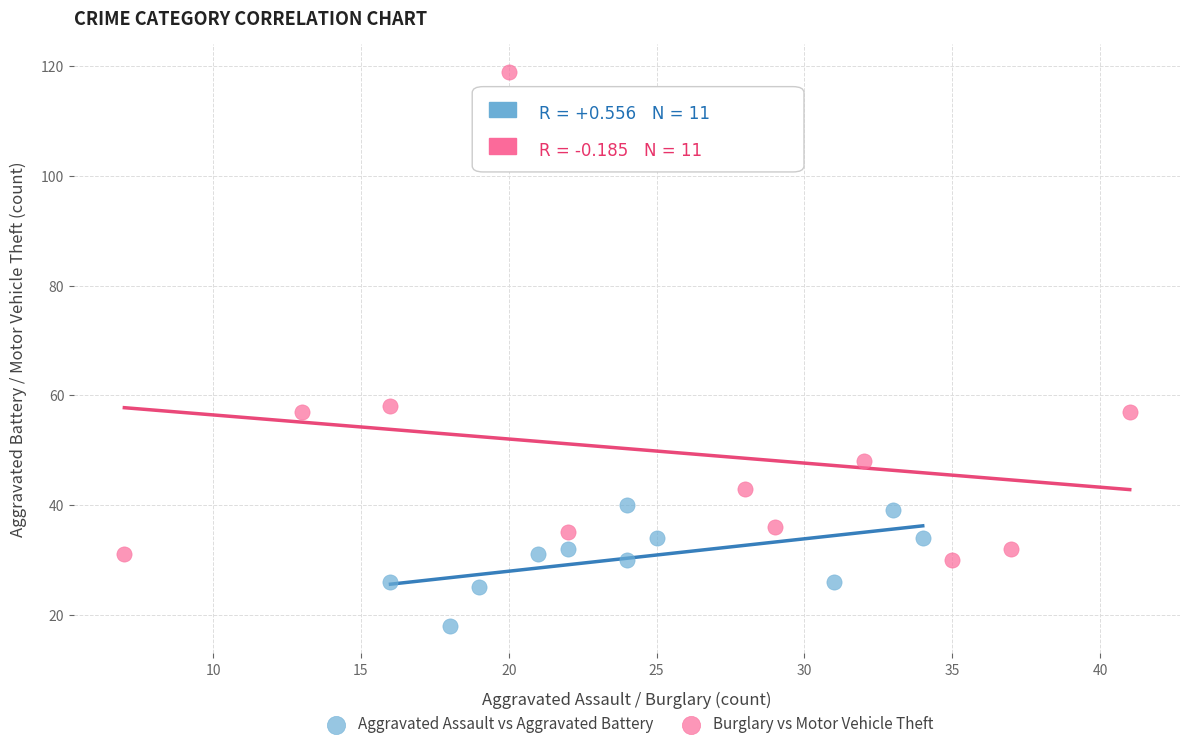

Which series has the largest Y range (max minus min)?

Burglary vs Motor Vehicle Theft